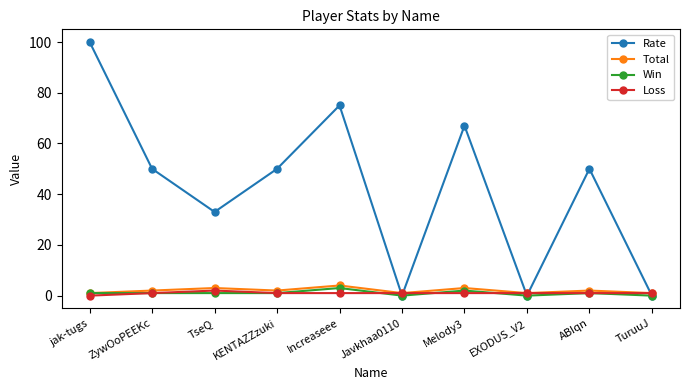

What is the difference between the highest and lowest values at ABIqn?

49